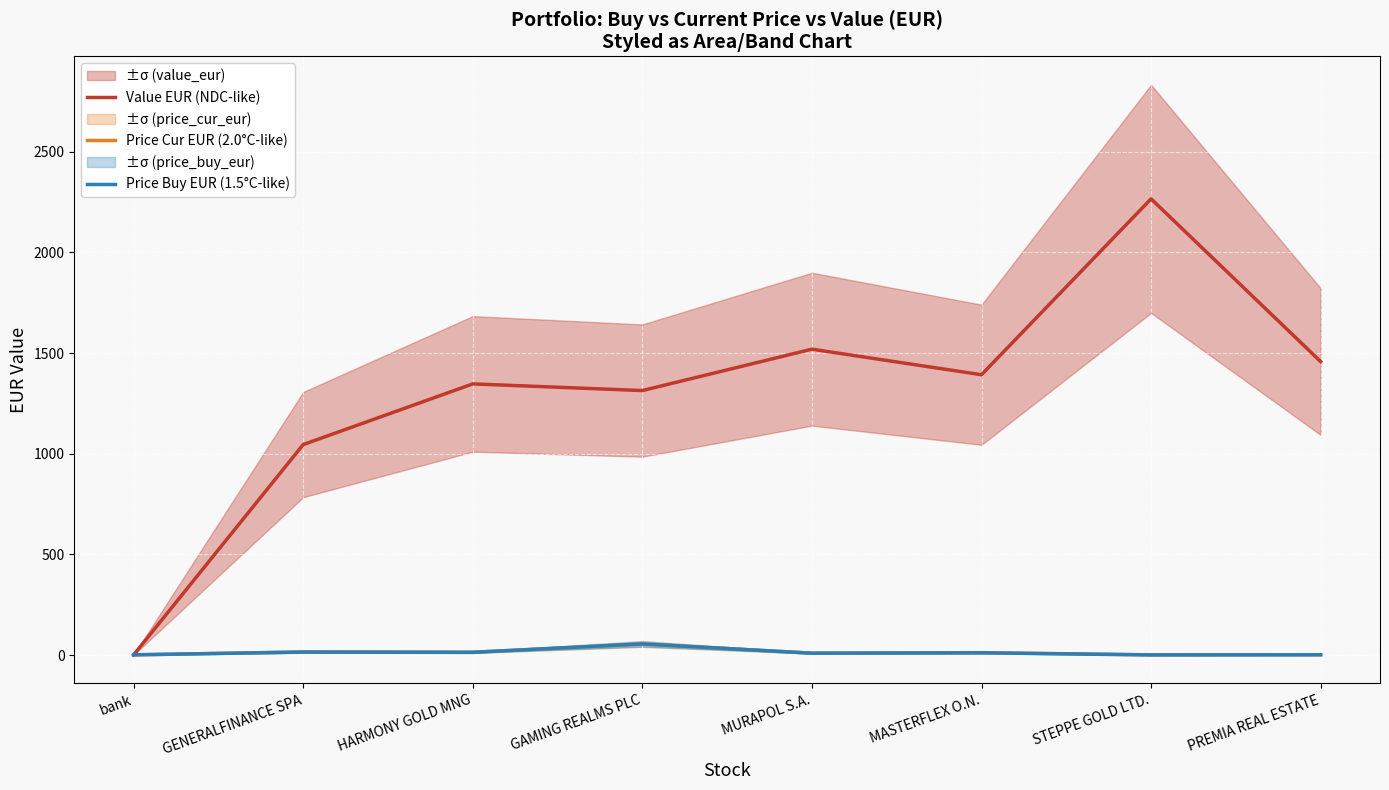

Does the chart display data point markers on the line(s)?

No